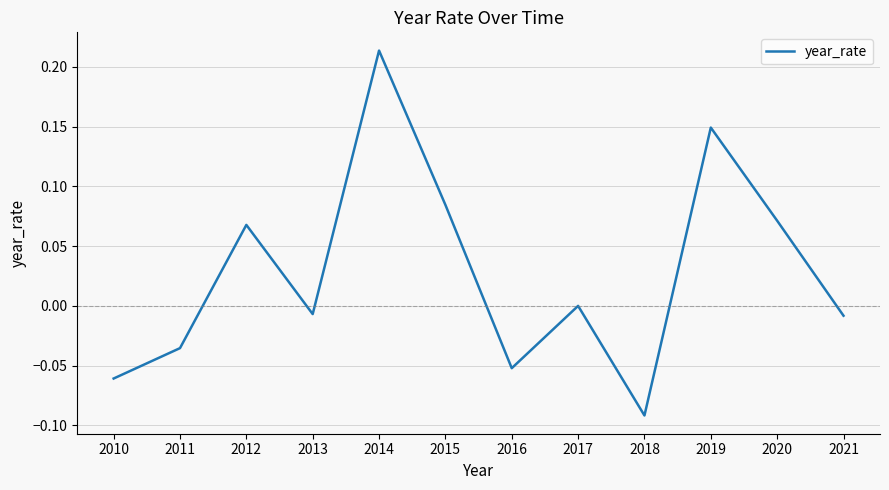

True or false: the data shows -0.0 at 2013.

True